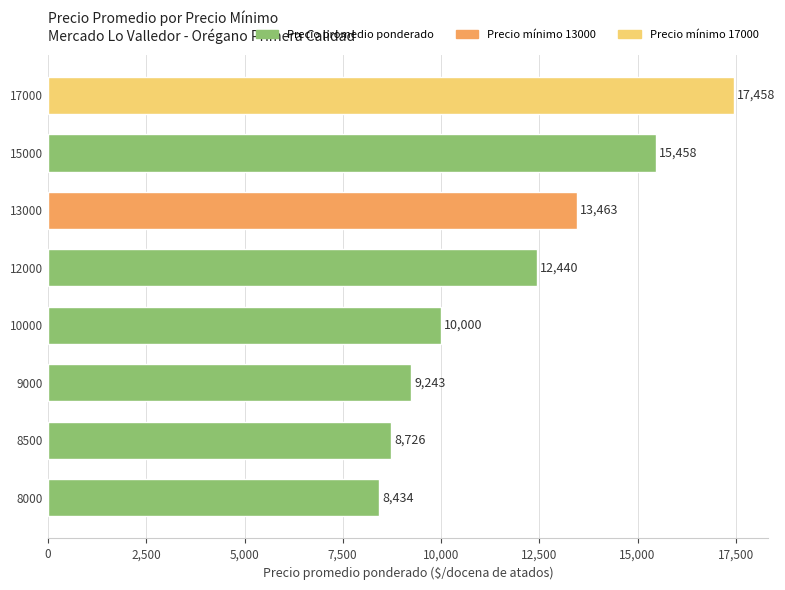

Reading top to bottom, what are all the values shown in this chart?

17458	15458	13463	12440	10000	9243	8726	8434